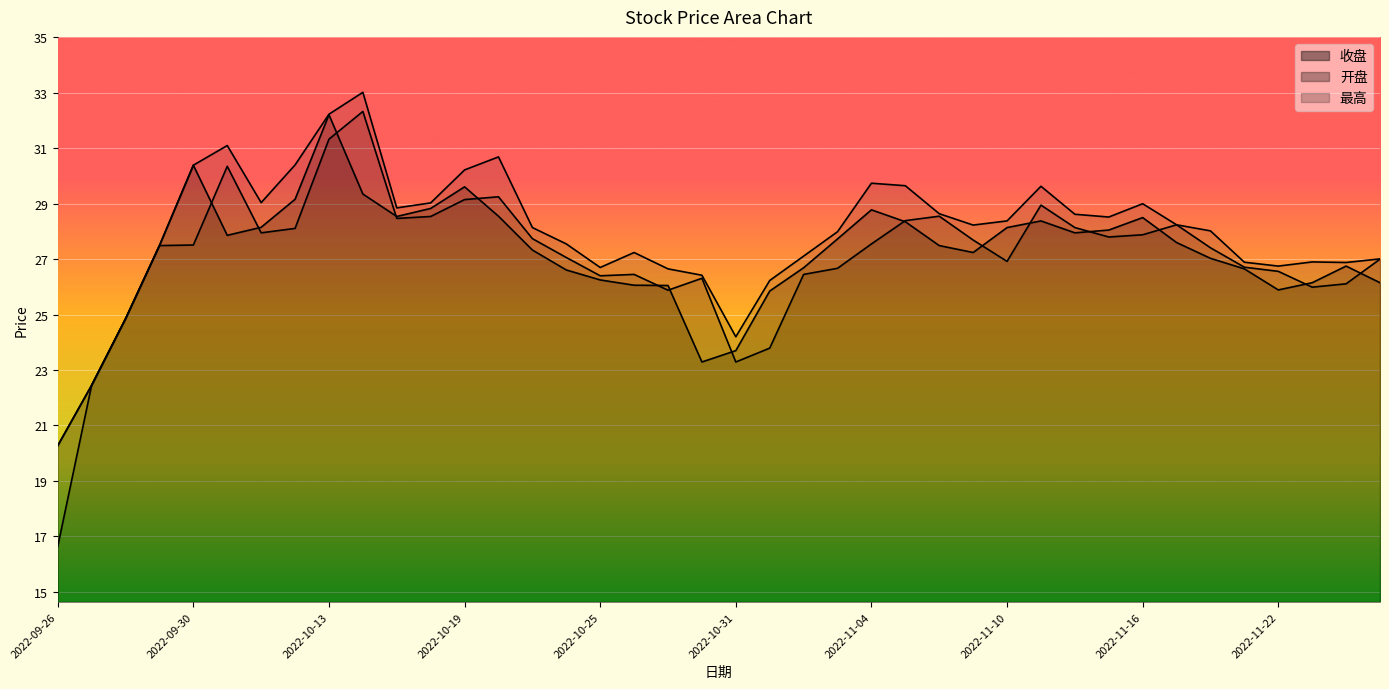

Which series has the largest total across all categories?

最高